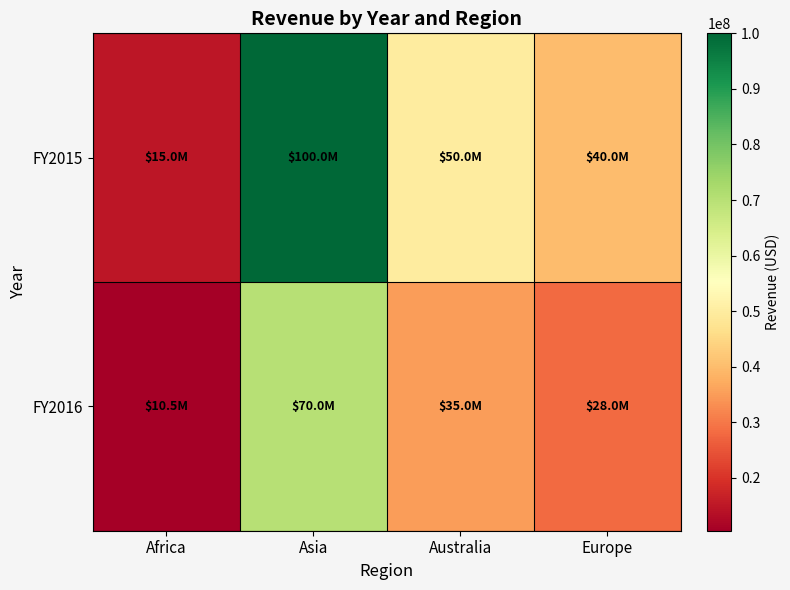

At Asia, list the series in order from smallest to largest.

FY2016, FY2015